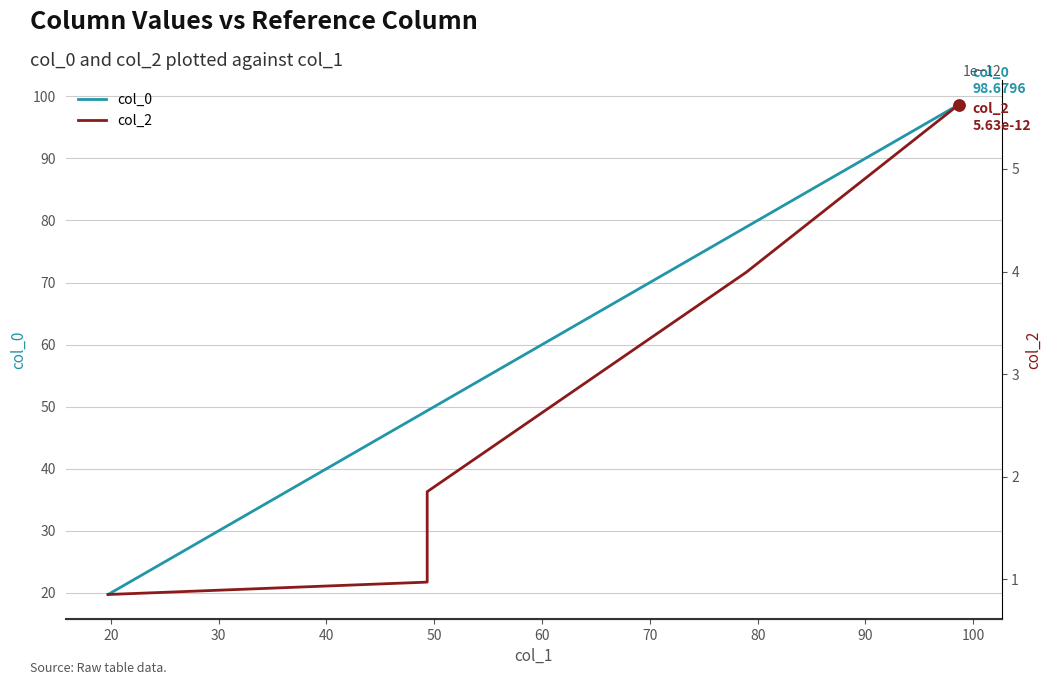

True or false: col_2 has more than 0 interior local peaks.

False